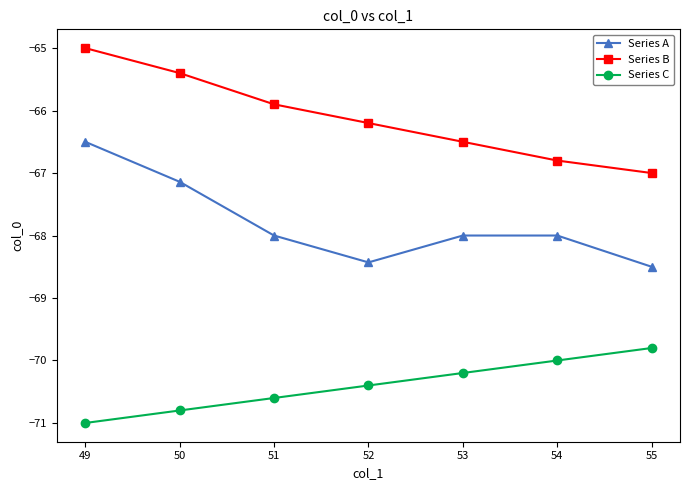

What is the difference between the second highest and minimum values in the Series C series?

1.0